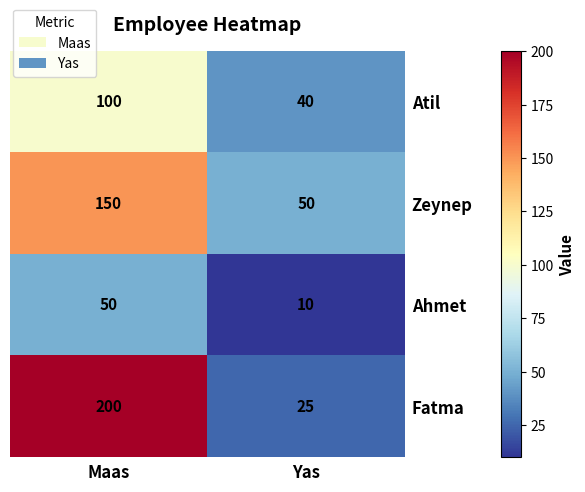

The value of Fatma at Maas is 200. True or false?

True